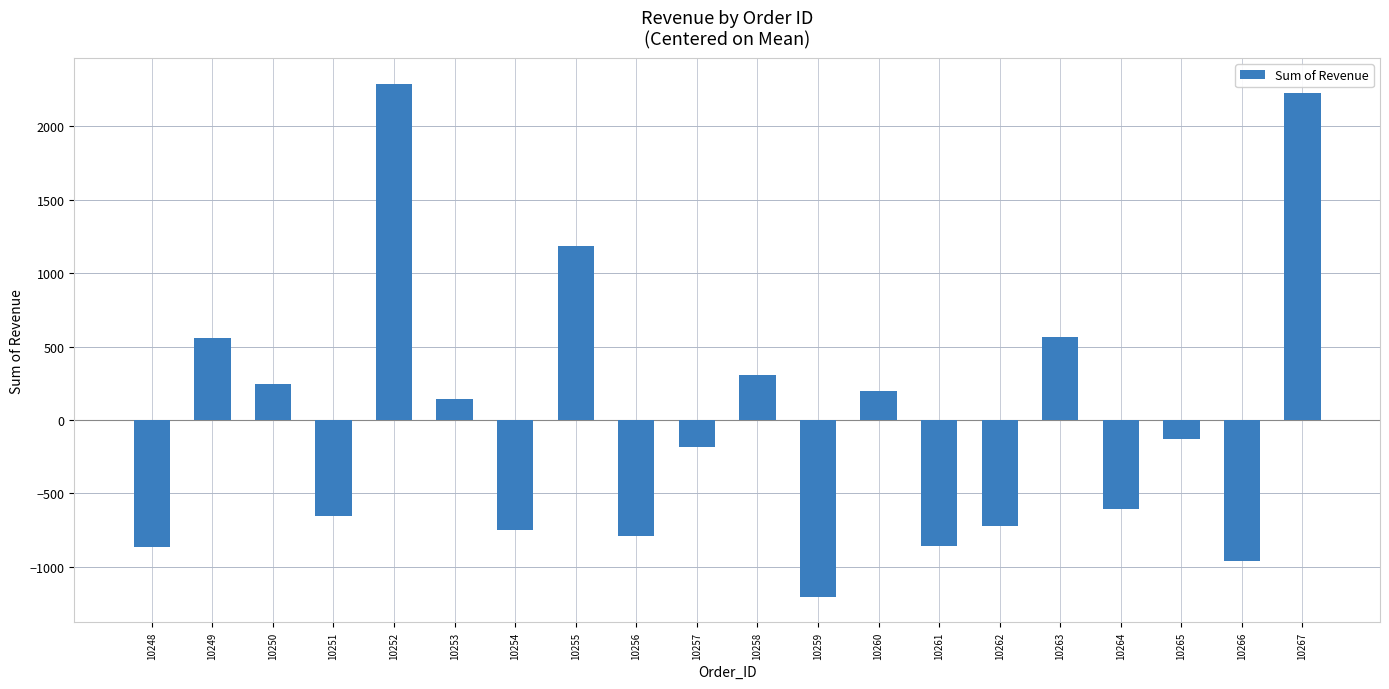

What is the change in value from 10248 to 10257?

+679.9